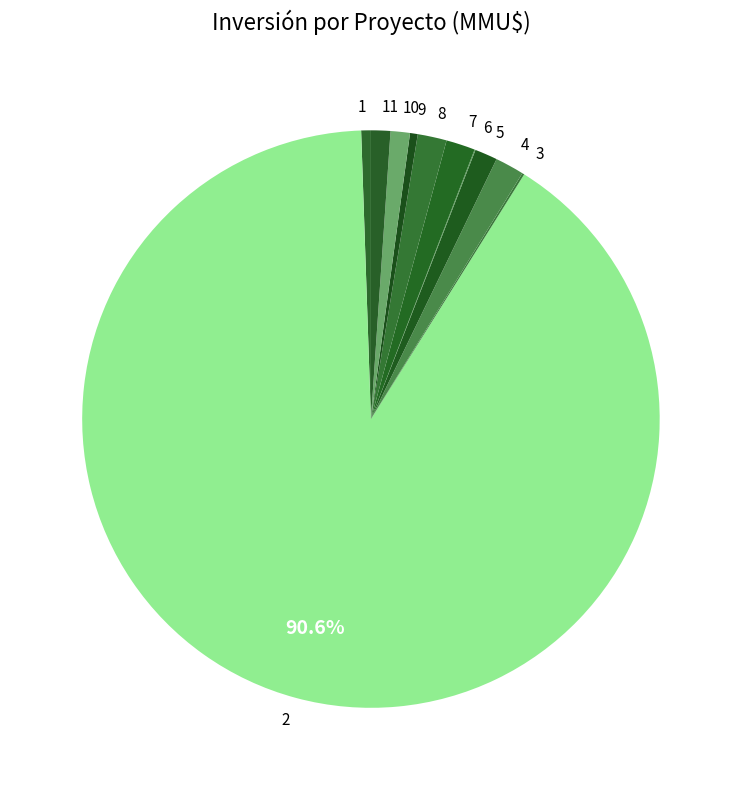

What is the majority slice?

2